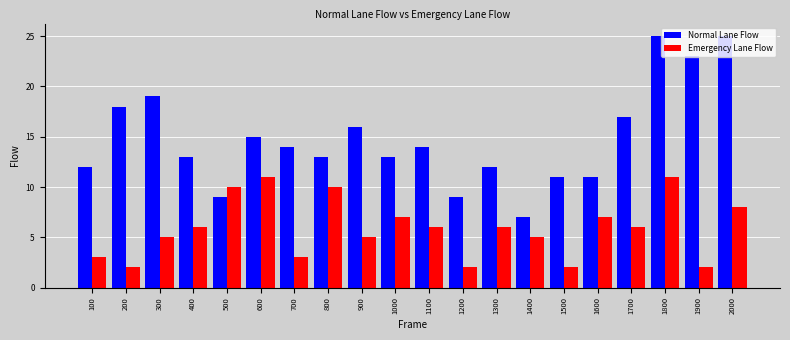

What is the highest value of the Normal Lane Flow series?

25